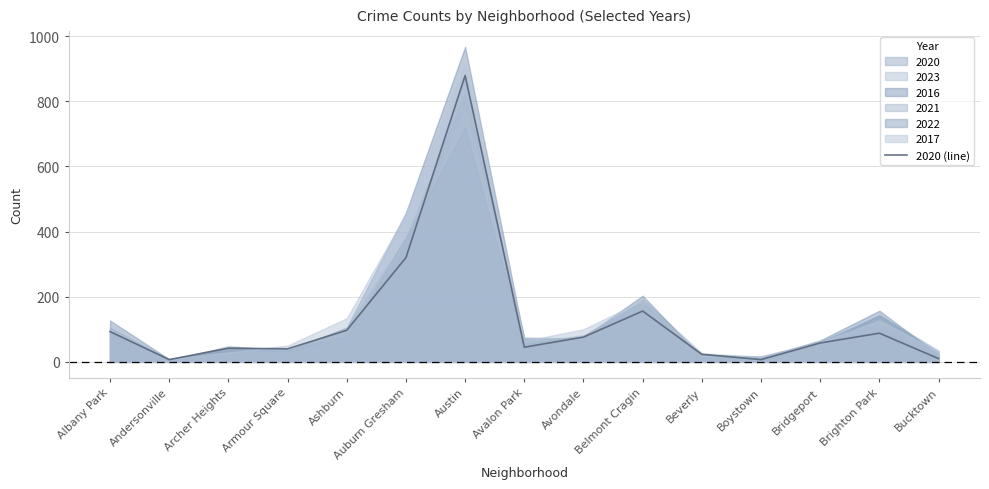

At which label does the data first exceed 58?

Albany Park